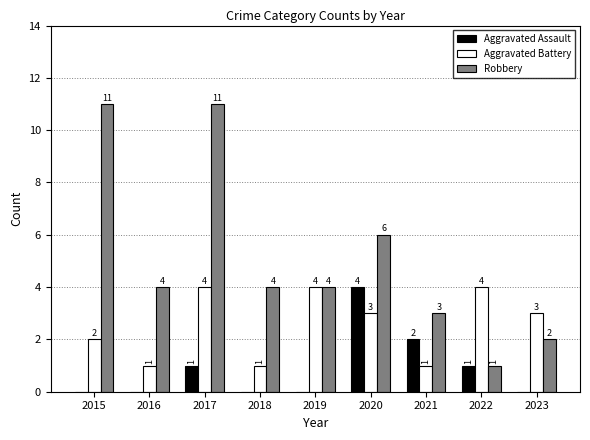

How many groups of bars are there?

9